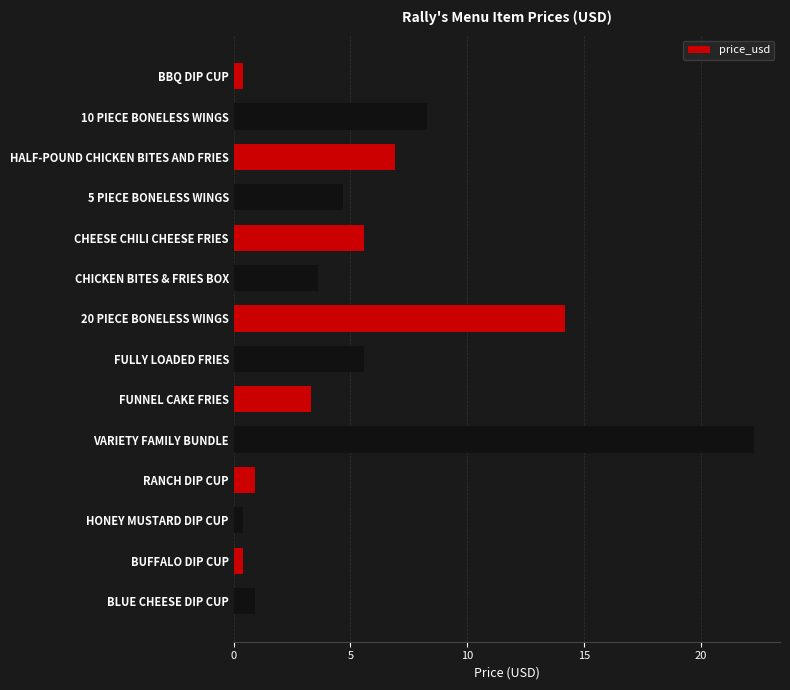

Reading bottom to top, extract all data points from this chart.

0.9	0.4	0.4	0.9	22.3	3.3	5.6	14.2	3.6	5.6	4.7	6.9	8.3	0.4